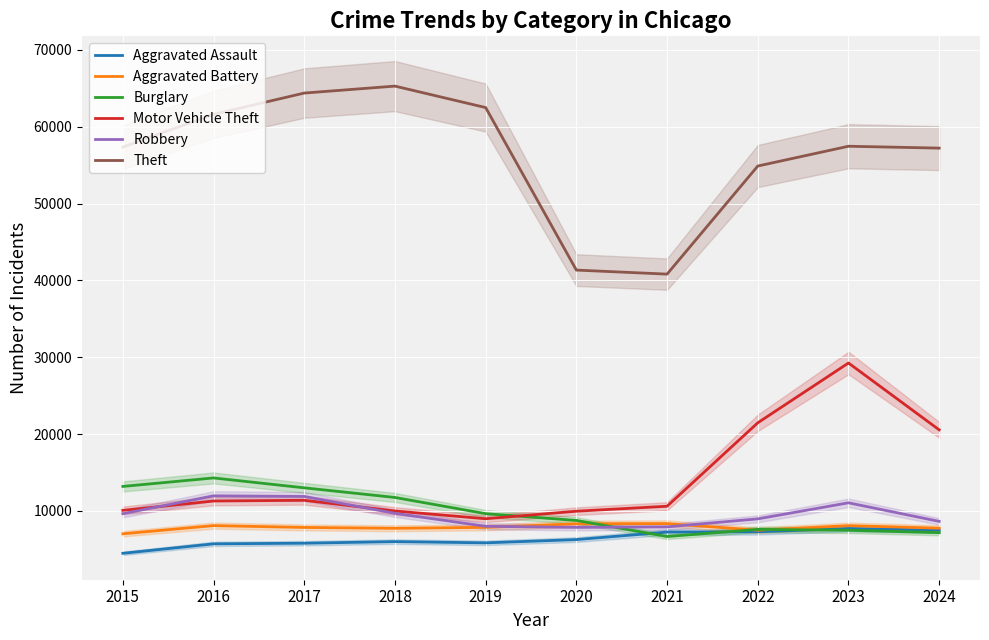

True or false: Burglary has a value of 24390 at 2016.

False